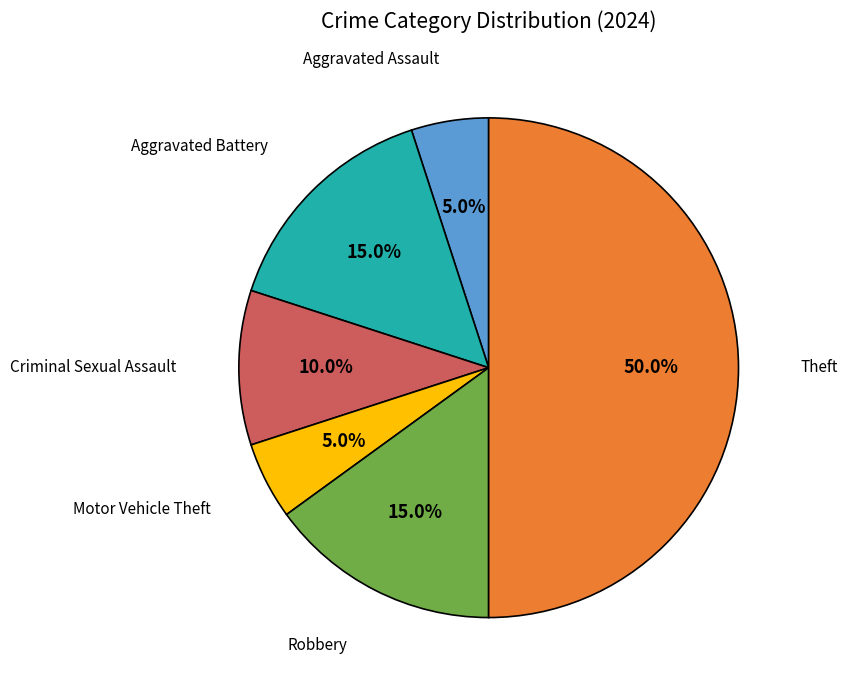

Which category has the biggest portion of the pie?

Theft